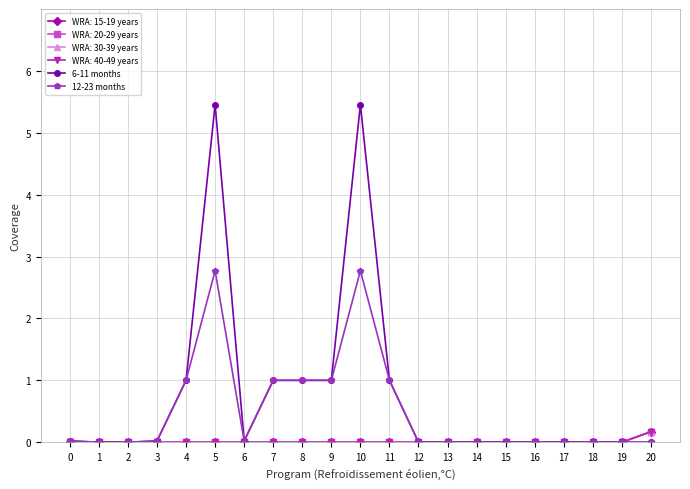

What is the average value of the 6-11 months series?

0.8